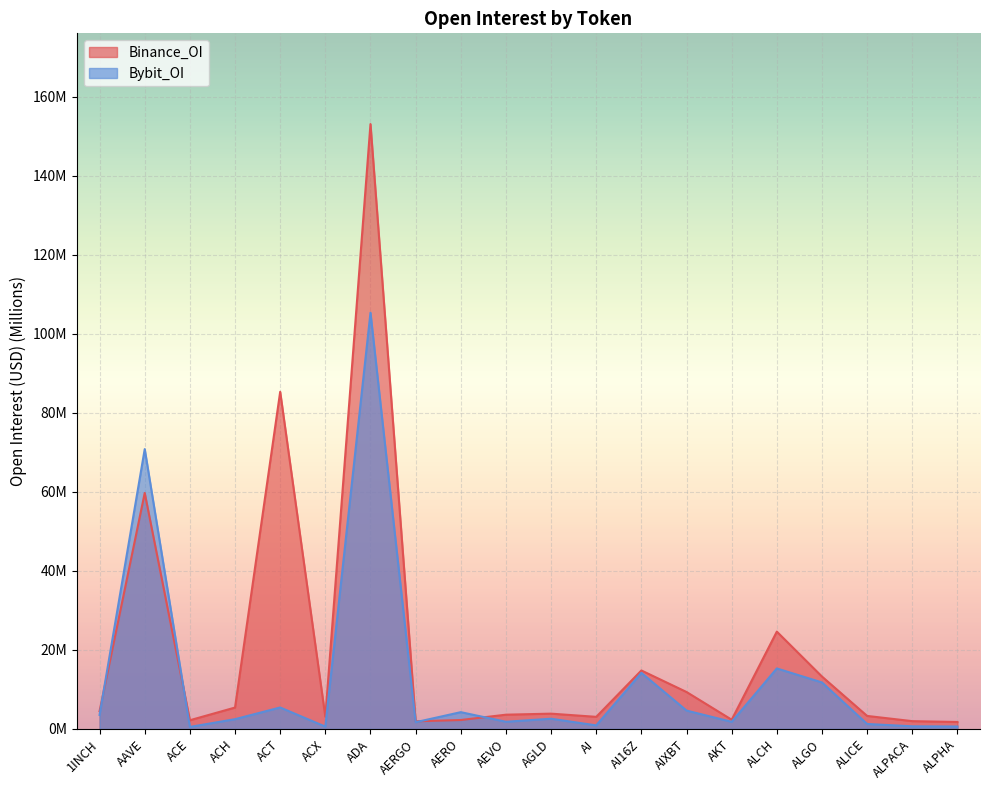

What is the total value across all series at AI16Z?

29.0